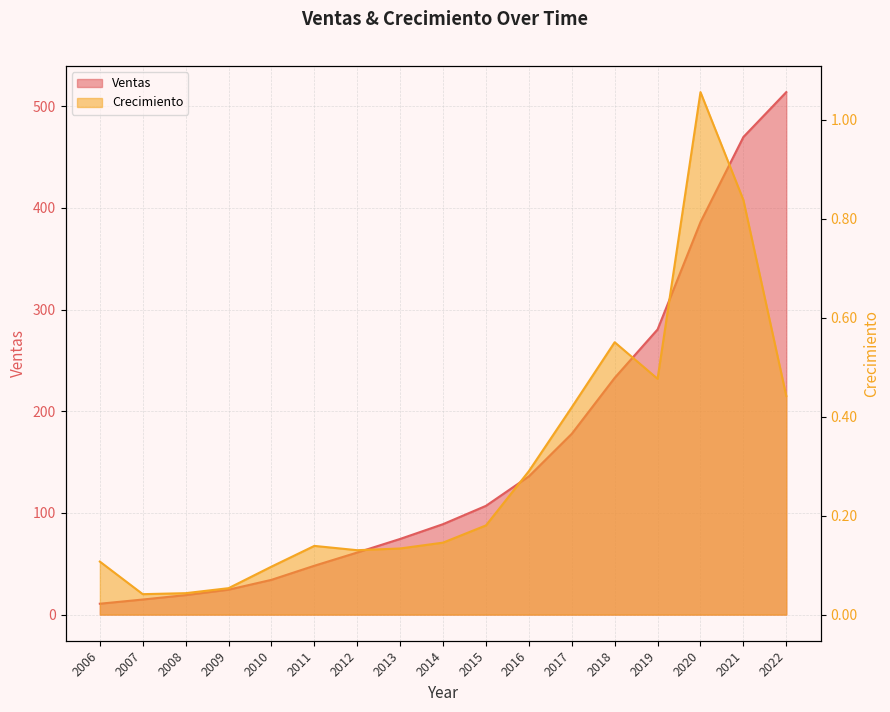

What is the difference between the maximum and minimum values in the Crecimiento series?

1.0